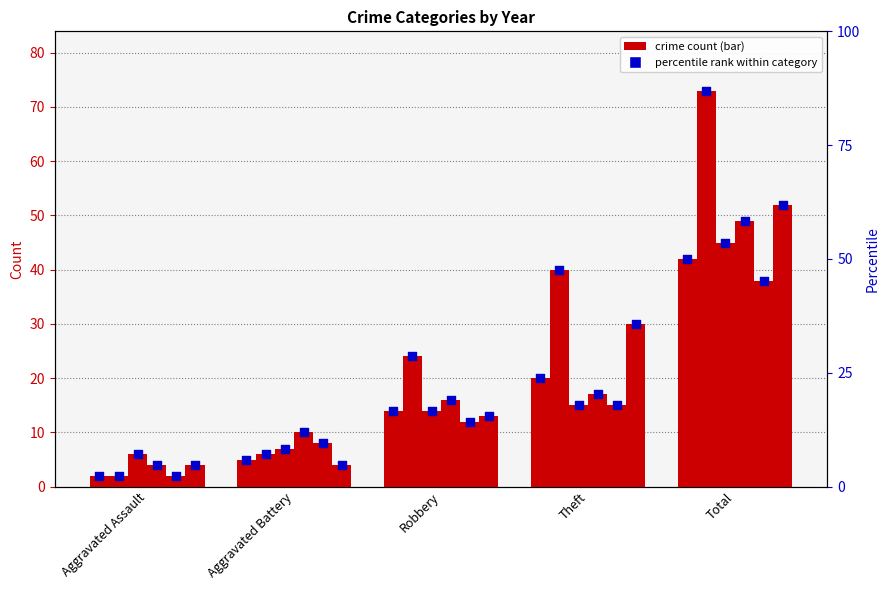

Is the value of 2018 percentile at Aggravated Battery greater than the value of 2025 percentile at Theft?

No